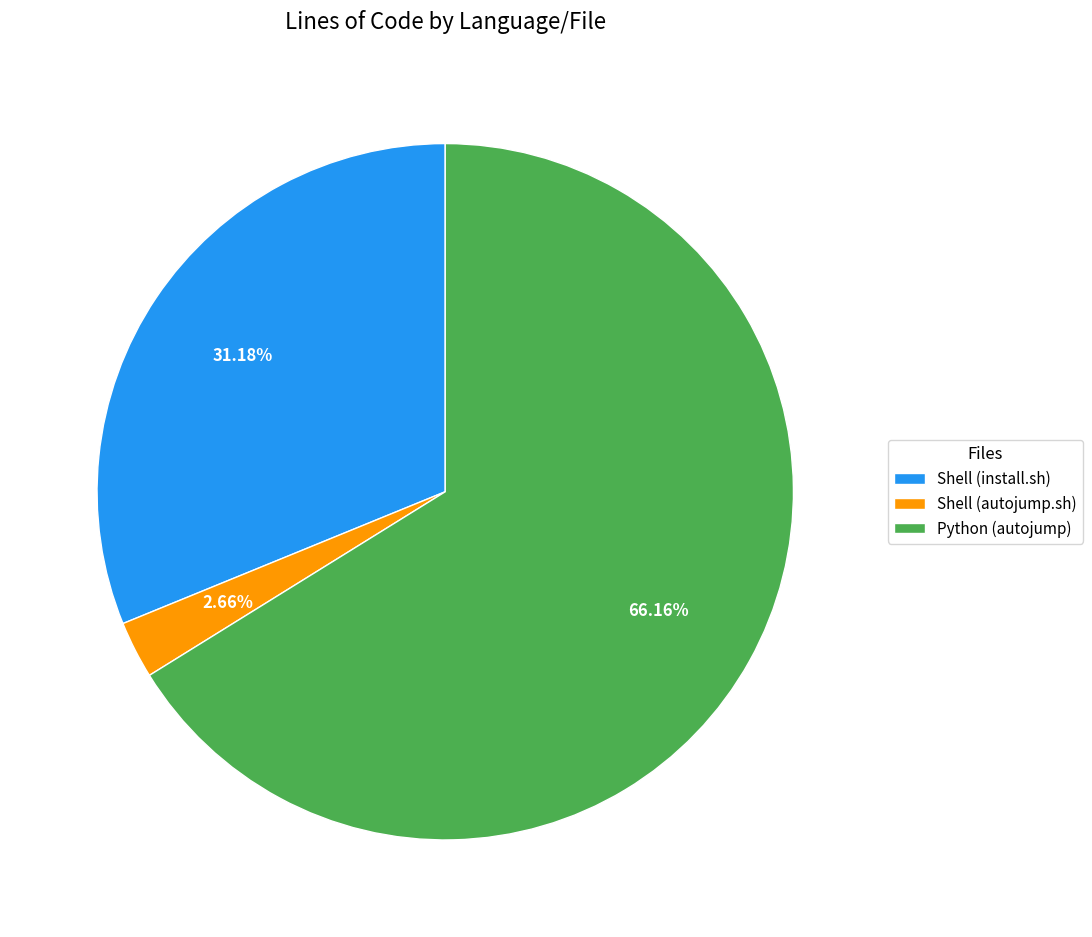

Which has a higher value, Shell (autojump.sh) or Python (autojump)?

Python (autojump)